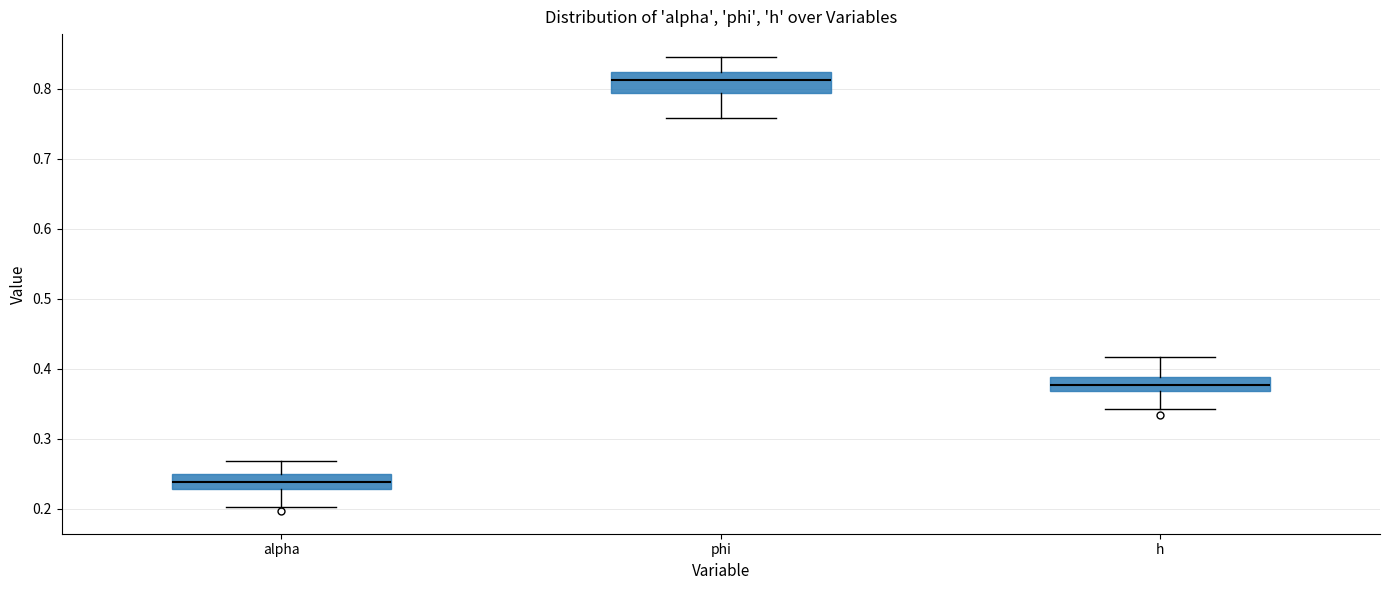

Reading left to right, read every box against the y-axis: the position of its median line, the range the box covers, and the ends of its whiskers. The values are not printed on the chart, so give them approximately, as read against the axis.

alpha: median 0.24, box 0.23 to 0.25, whiskers 0.20 to 0.27
phi: median 0.81, box 0.79 to 0.82, whiskers 0.76 to 0.85
h: median 0.38, box 0.37 to 0.39, whiskers 0.34 to 0.42